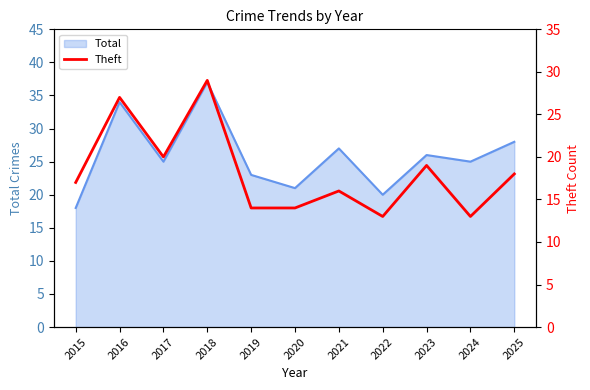

The value of Total at 2016 is 46. True or false?

False